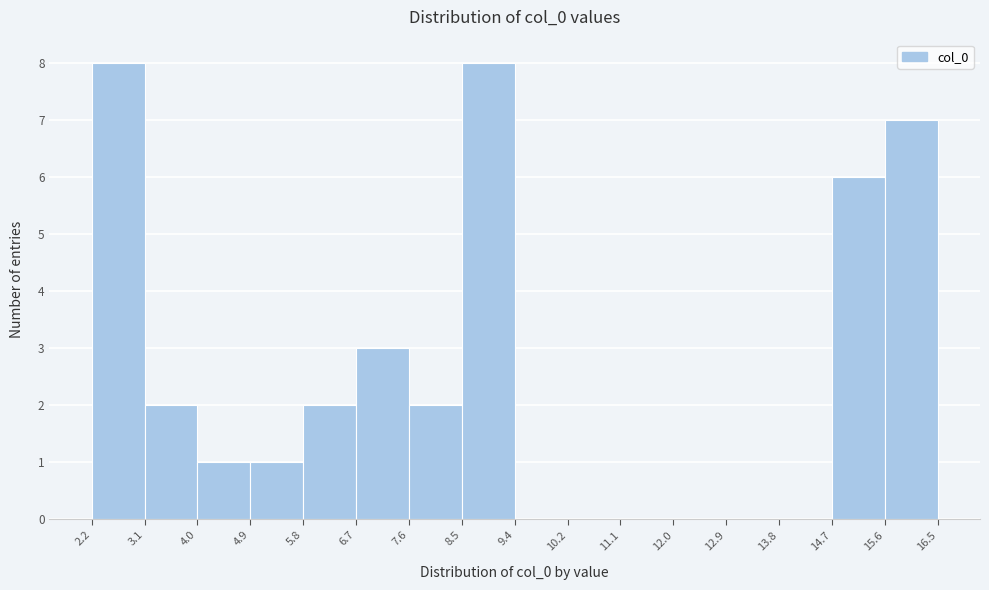

Reading left to right, list every bar in this chart as the range it spans on the x-axis followed by its height. The values are not printed on the chart, so give them approximately, as read against the axis.

2.2 to 3.1: 8
3.1 to 4.0: 2
4.0 to 4.9: 1
4.9 to 5.8: 1
5.8 to 6.7: 2
6.7 to 7.6: 3
7.6 to 8.5: 2
8.5 to 9.4: 8
9.4 to 10.2: 0
10.2 to 11.1: 0
11.1 to 12.0: 0
12.0 to 12.9: 0
12.9 to 13.8: 0
13.8 to 14.7: 0
14.7 to 15.6: 6
15.6 to 16.5: 7